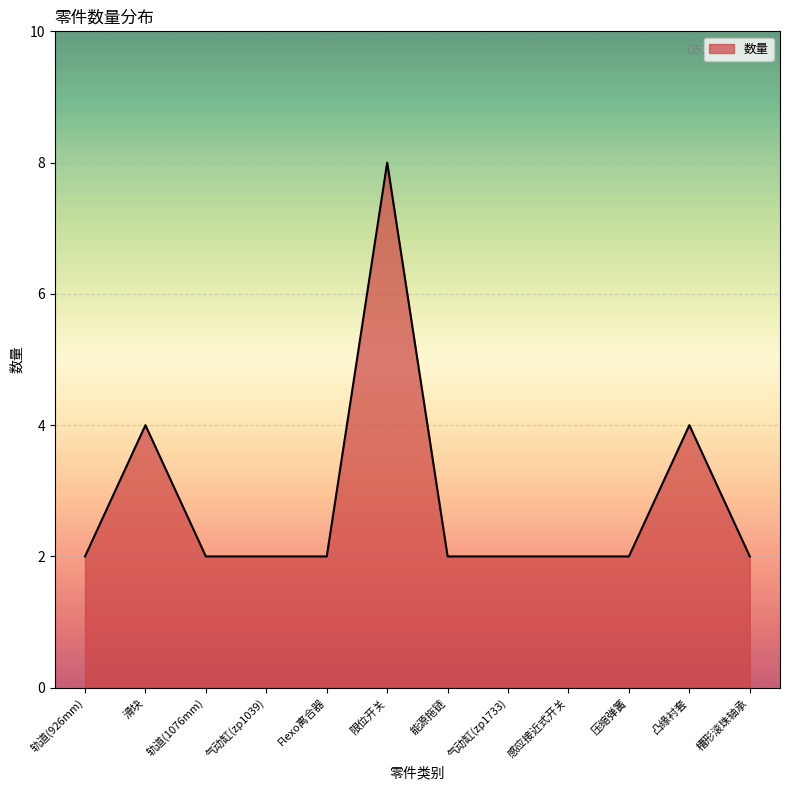

Where is the first local maximum?

滑块